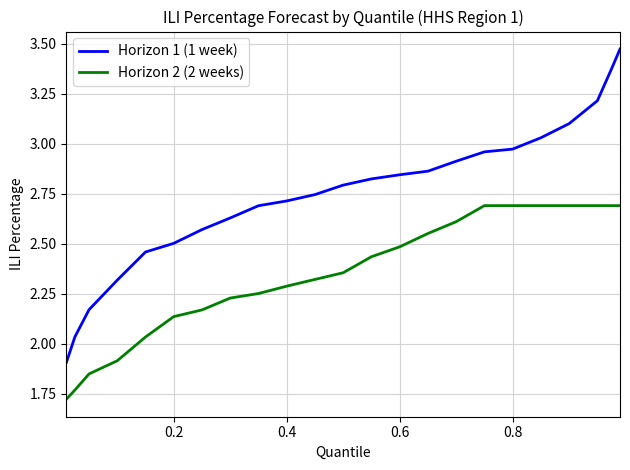

True or false: Horizon 1 (1 week) and Horizon 2 (2 weeks) intersect in this chart.

False